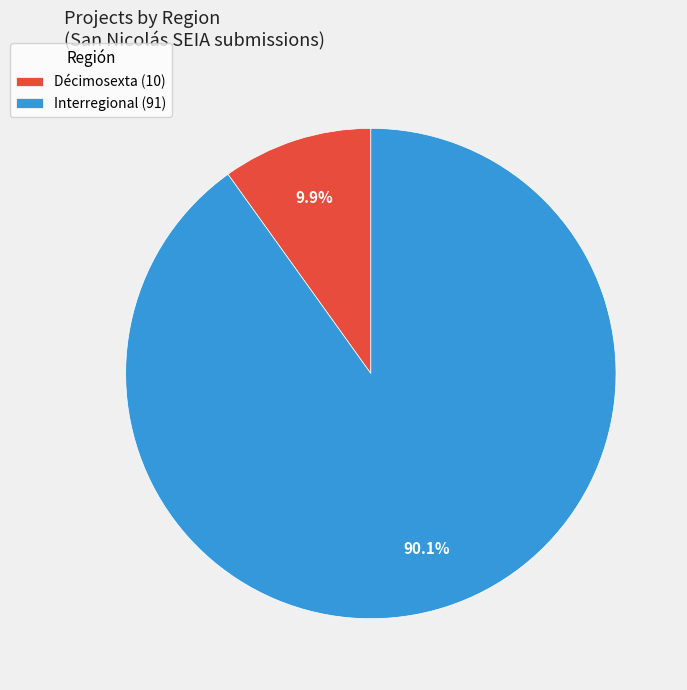

How many segments does this pie chart have?

2